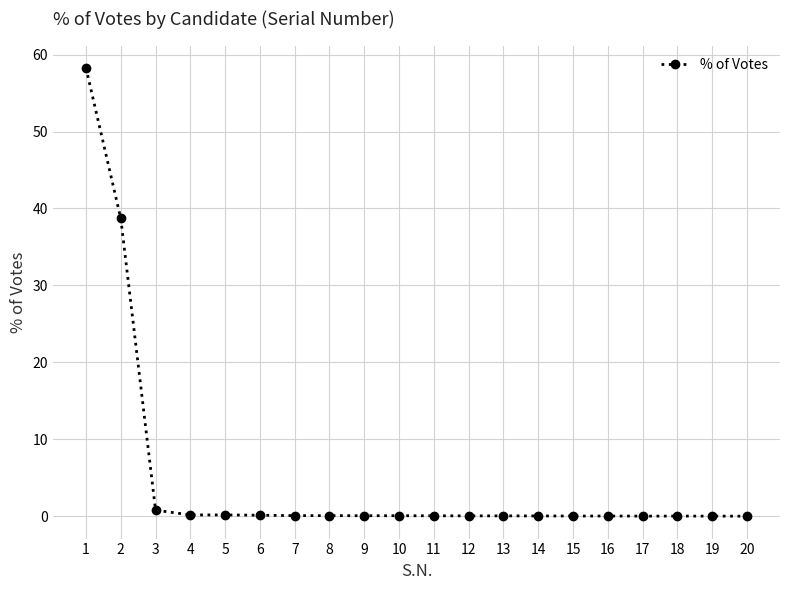

What is the difference between the second highest and second lowest values?

38.7